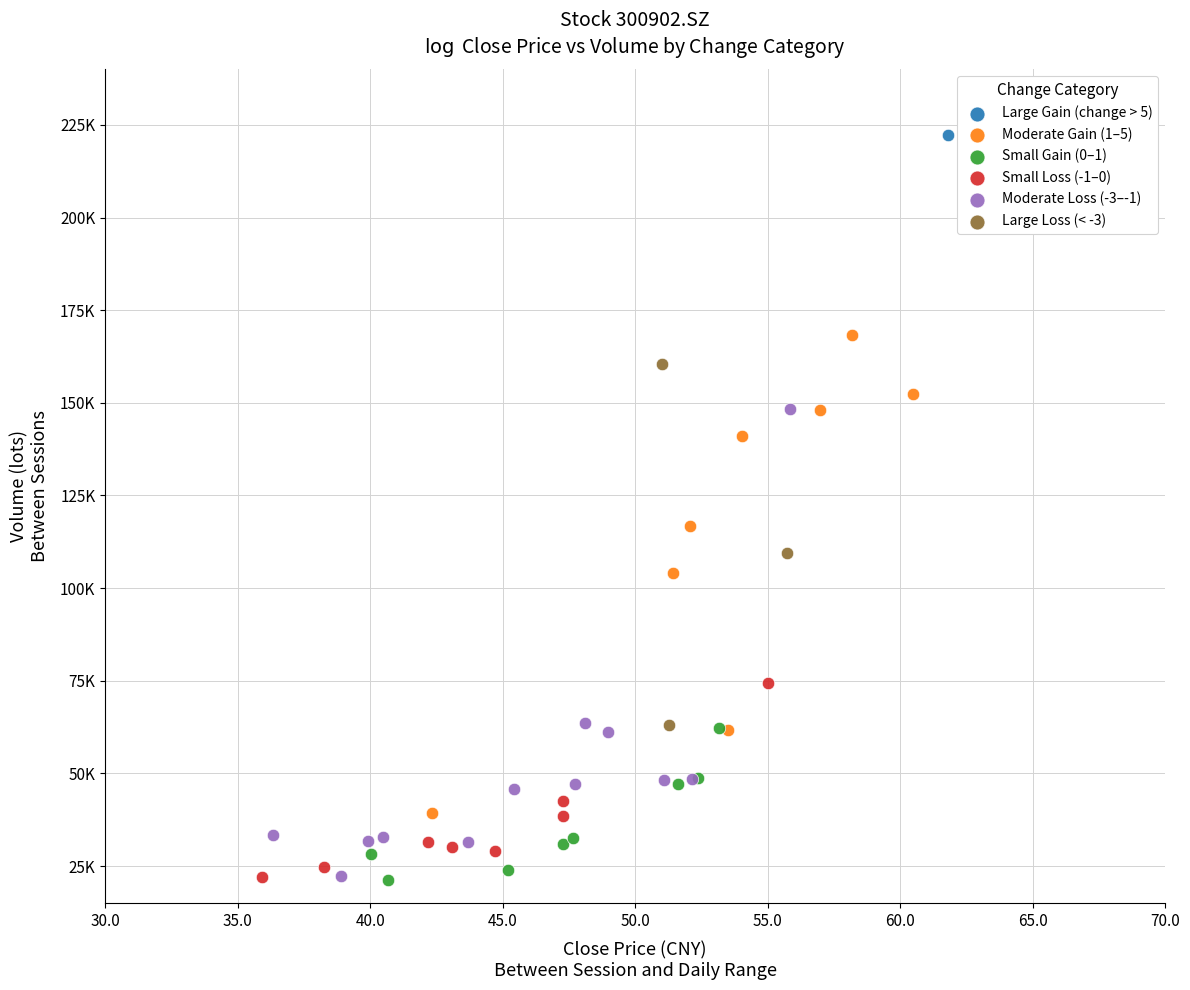

What are all the series names shown in the legend?

Large Gain (change > 5), Moderate Gain (1–5), Small Gain (0–1), Small Loss (-1–0), Moderate Loss (-3–-1), Large Loss (< -3)